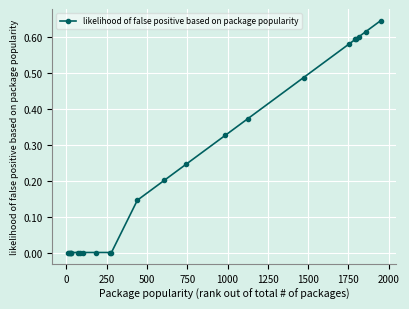

Reading left to right, extract all data points from this chart.

0.0	0.0	0.0	0.0	0.0	0.0	0.0	0.0	0.0	0.0	0.0	0.1	0.2	0.2	0.3	0.4	0.5	0.6	0.6	0.6	0.6	0.6	0.6